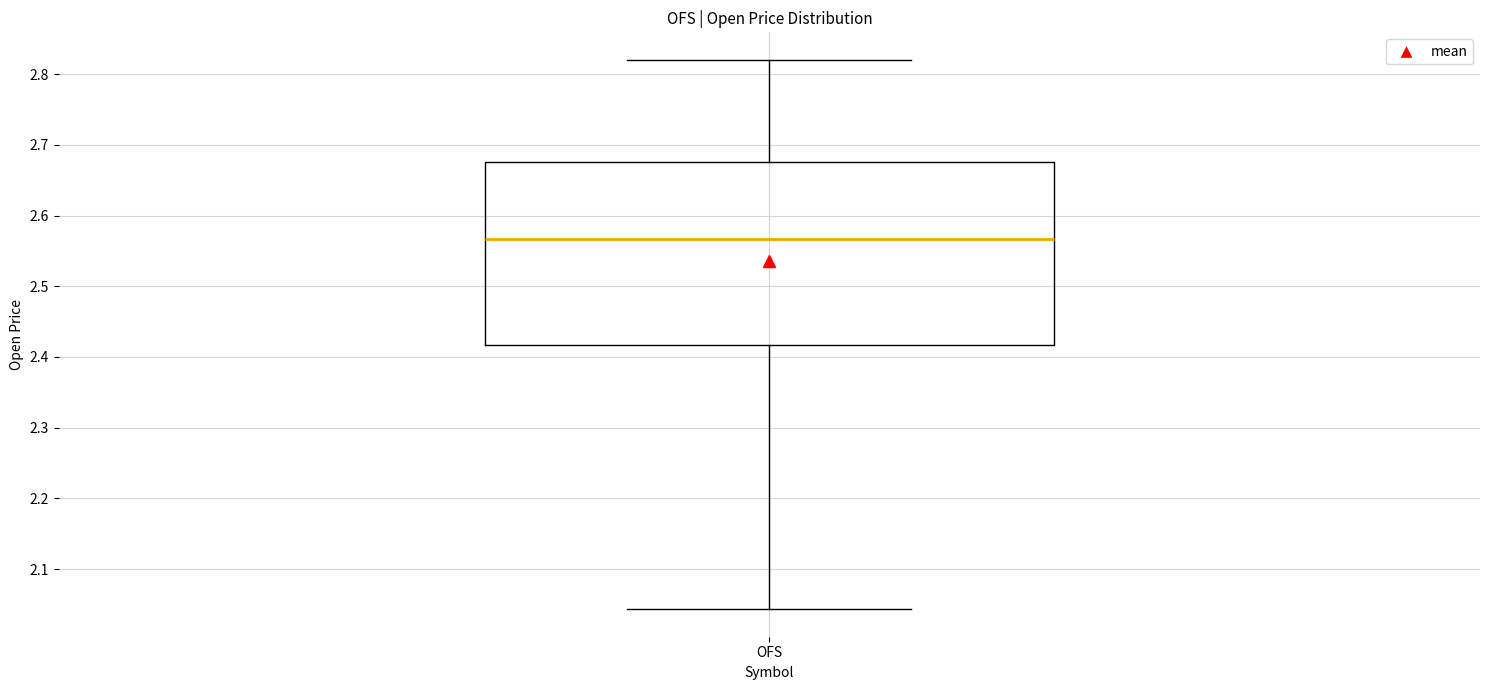

Read this box plot against the y-axis: the position of the median line, the range covered by the box, and the ends of both whiskers. The values are not printed on the chart, so give them approximately, as read against the axis.

median 2.57, box 2.42 to 2.68, whiskers 2.04 to 2.82